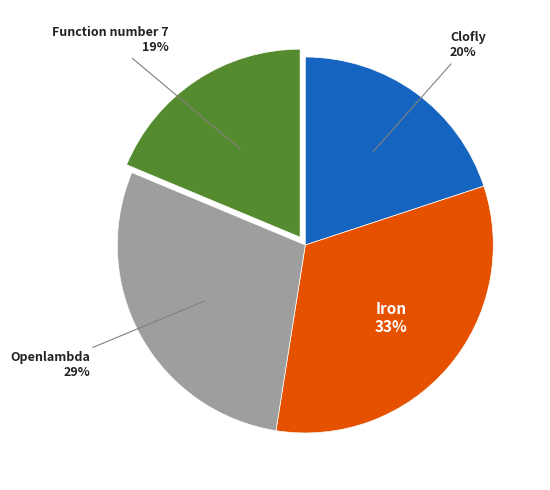

Does any single category account for the majority?

No